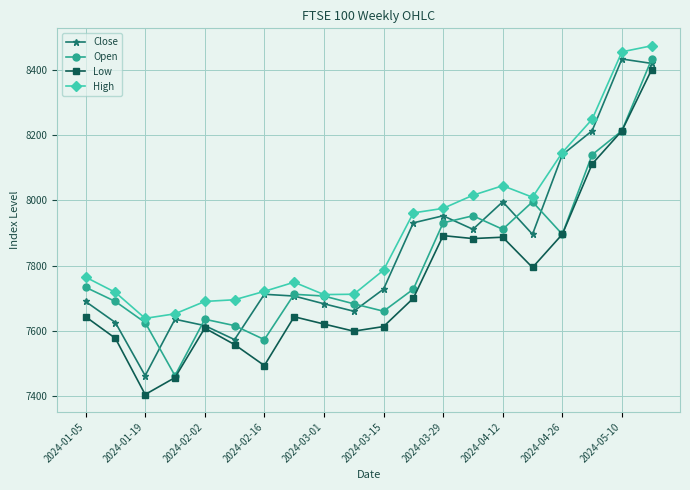

What is the value of the Close point at the 18th from the left?

8213.5